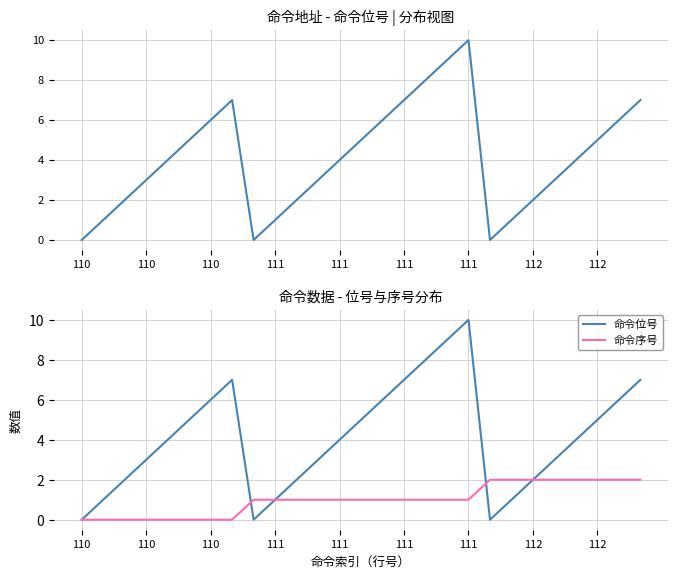

The value of 命令位号 at 110 is 1. True or false?

False